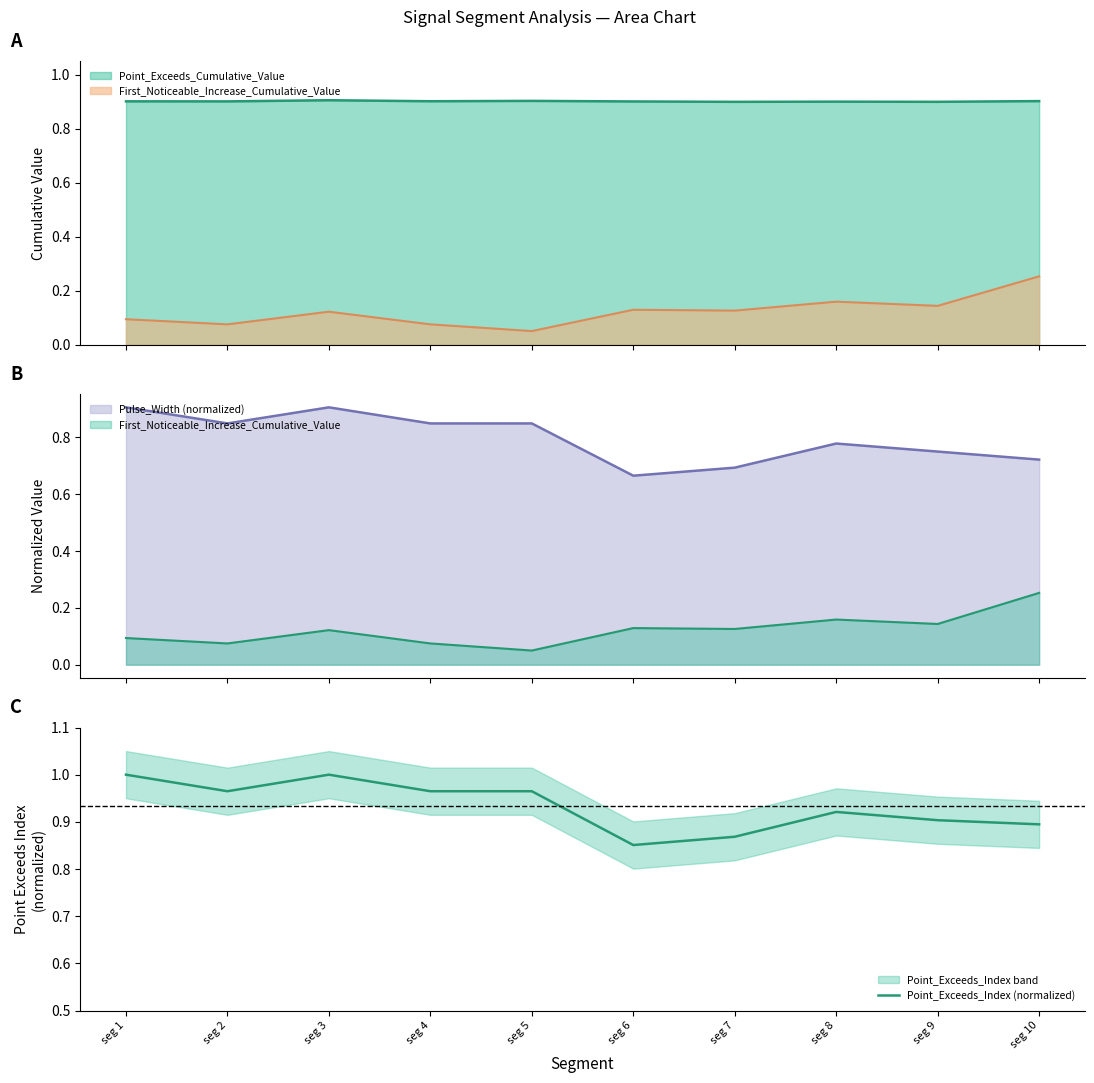

Count the number of categories in the chart.

10